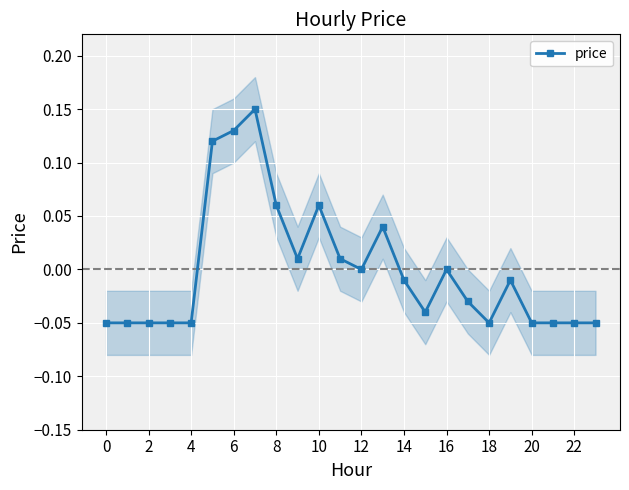

Is it true that price equals -0.0 at 4?

False